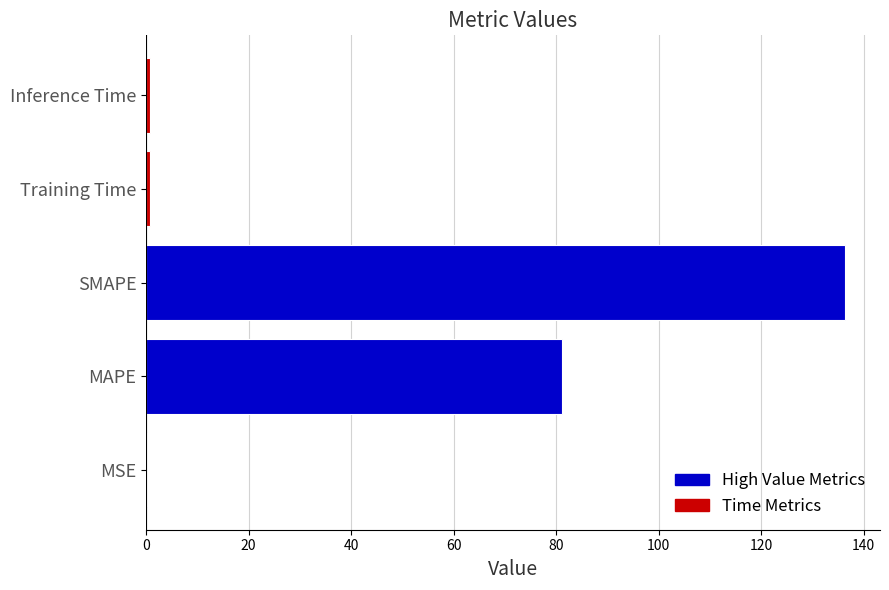

At which label is the value closest to 68?

MAPE